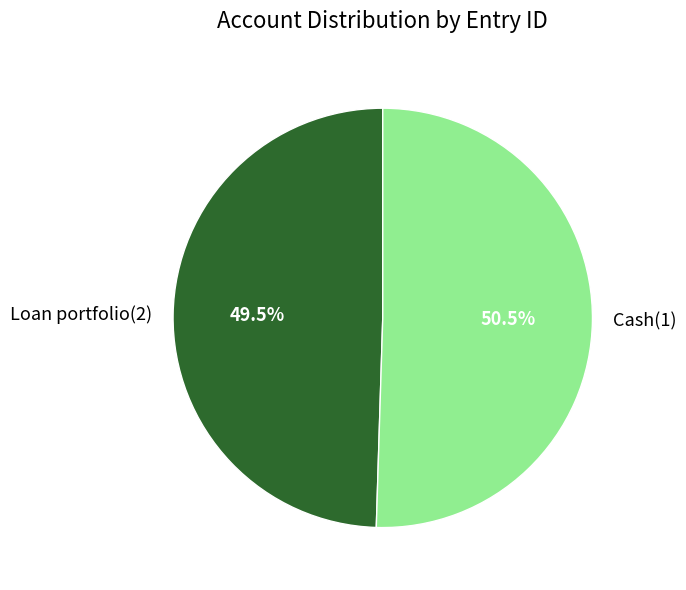

Which slice represents more than half of the pie?

Cash(1)